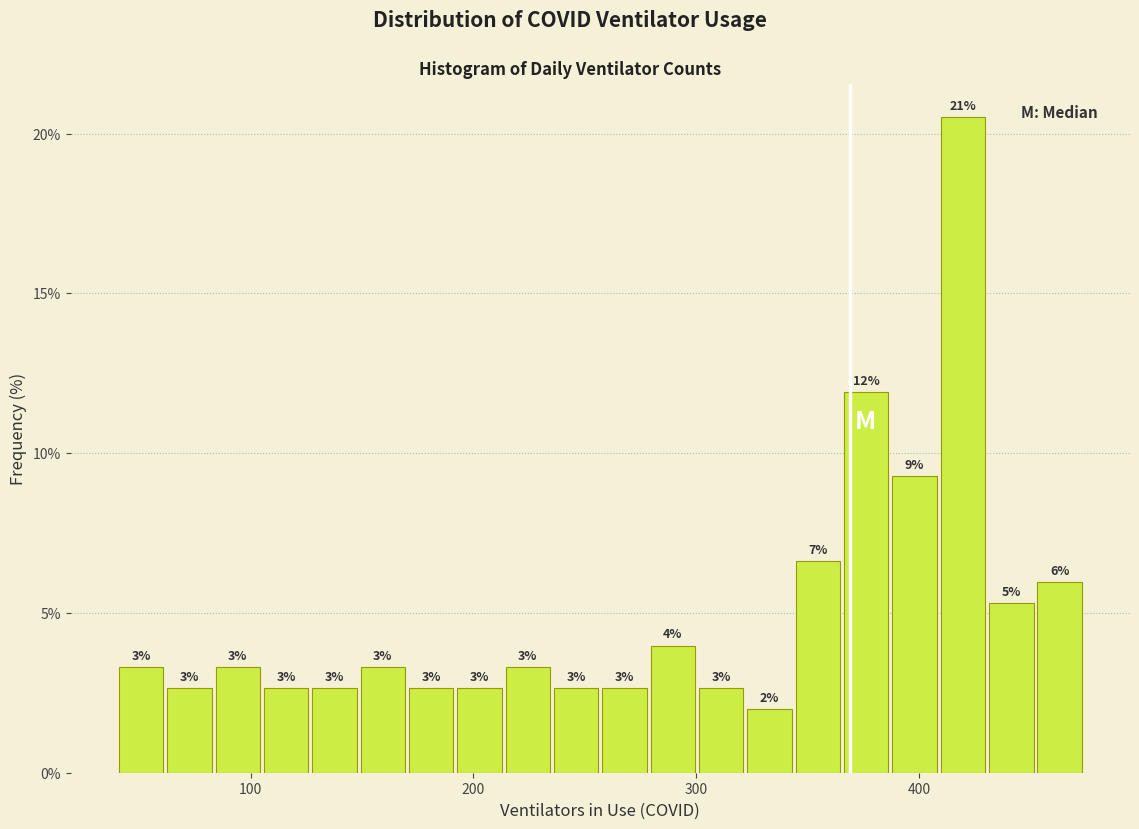

Read against the x-axis, roughly where is the centre of the tallest bar?

420